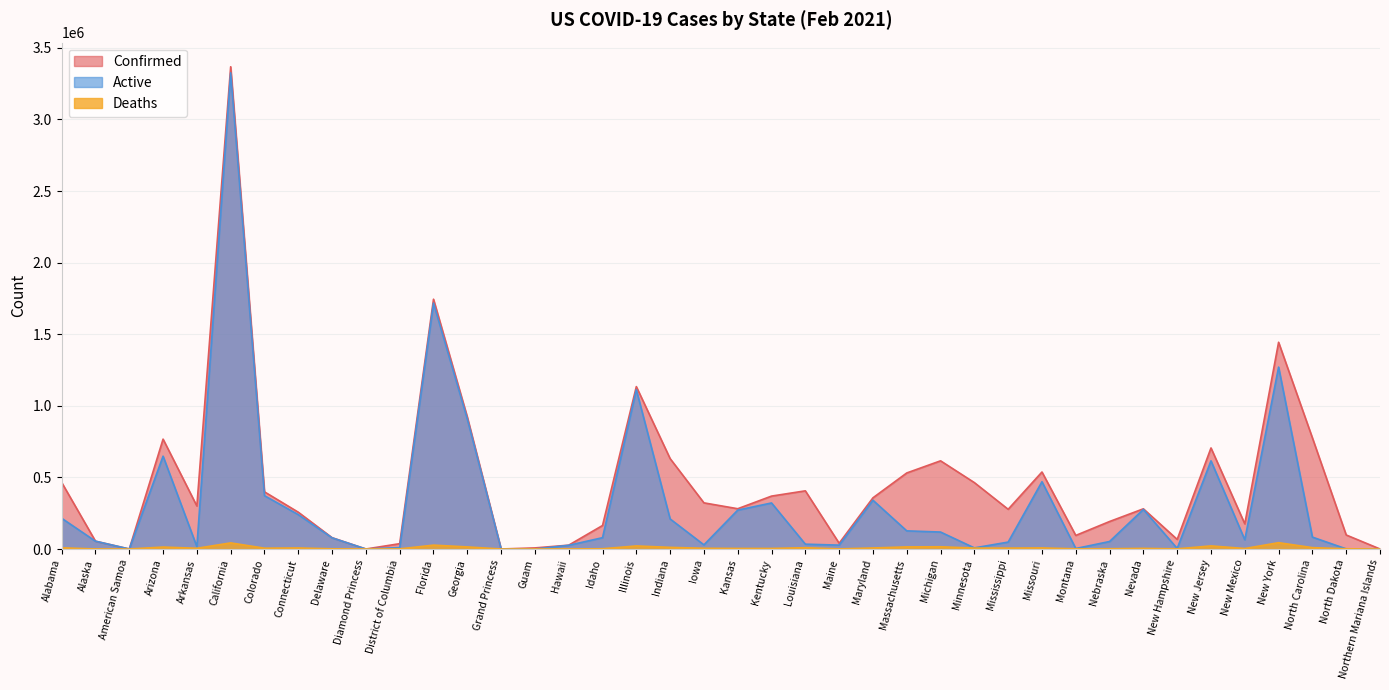

Where is the first local minimum for Confirmed?

American Samoa